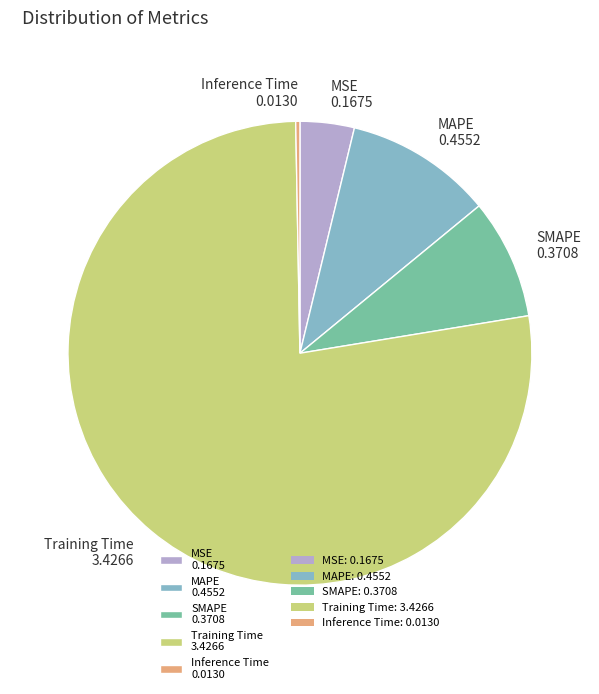

Combined, do MSE and Inference Time account for over 50%?

No